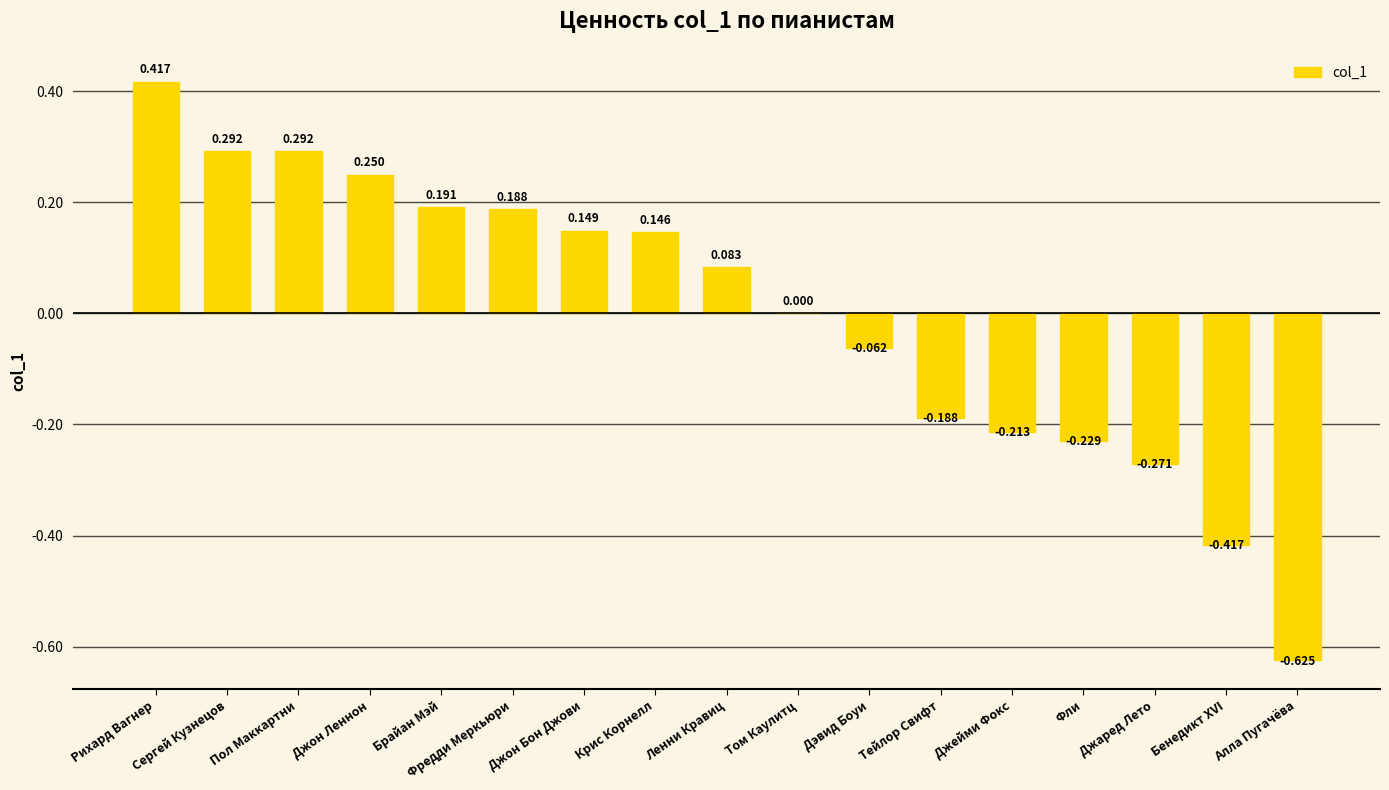

Where is the data nearest to the value 0?

Том Каулитц